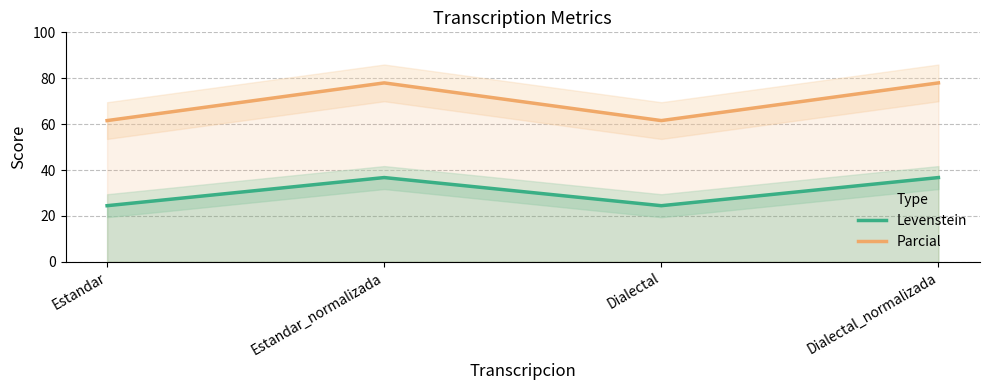

Reading left to right, list all the values displayed in this chart.

Levenstein: Estandar=24.4	Estandar_normalizada=36.7	Dialectal=24.4	Dialectal_normalizada=36.7
Parcial: Estandar=61.5	Estandar_normalizada=78.0	Dialectal=61.5	Dialectal_normalizada=78.0